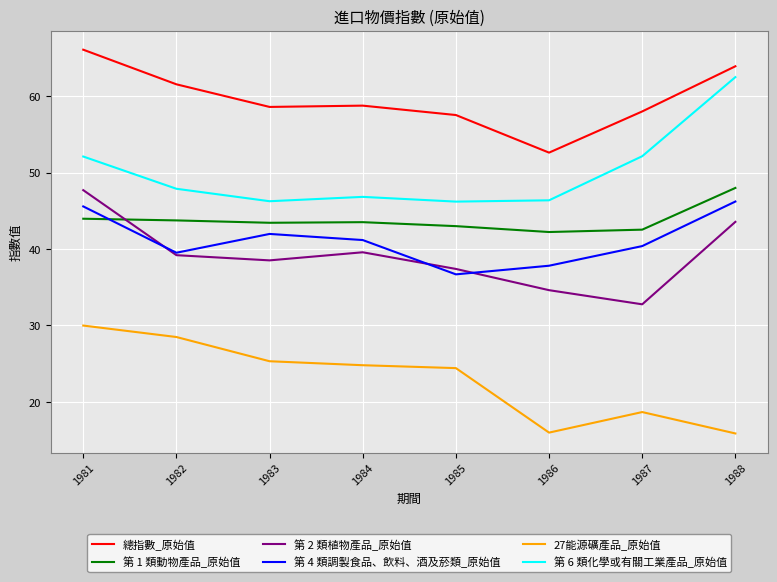

At which label does 第 6 類化學或有關工業產品_原始值 reach its peak?

1988